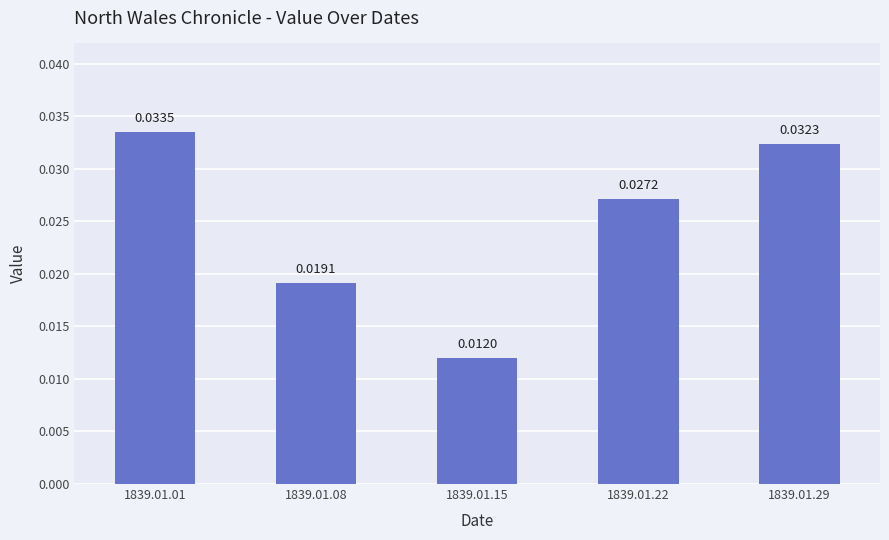

Which label corresponds to the smallest value in the chart?

1839.01.15